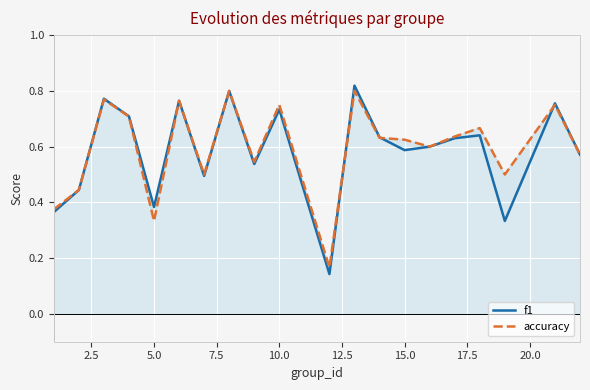

Rank the series by their average value, from highest to lowest.

accuracy, f1